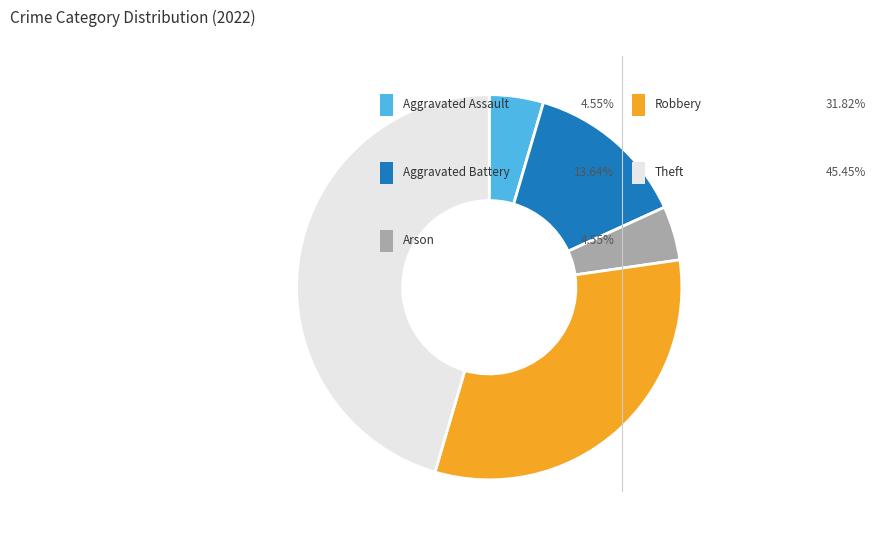

Does any single category account for the majority?

No